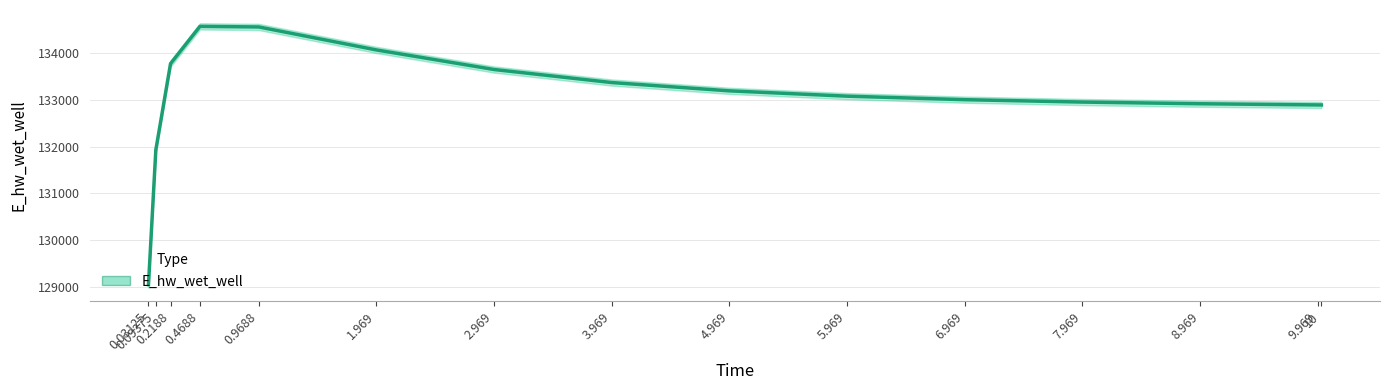

List the labels in order of value, largest first.

0.4688, 0.9688, 1.969, 0.2188, 2.969, 3.969, 4.969, 5.969, 6.969, 7.969, 8.969, 9.969, 10, 0.09375, 0.03125